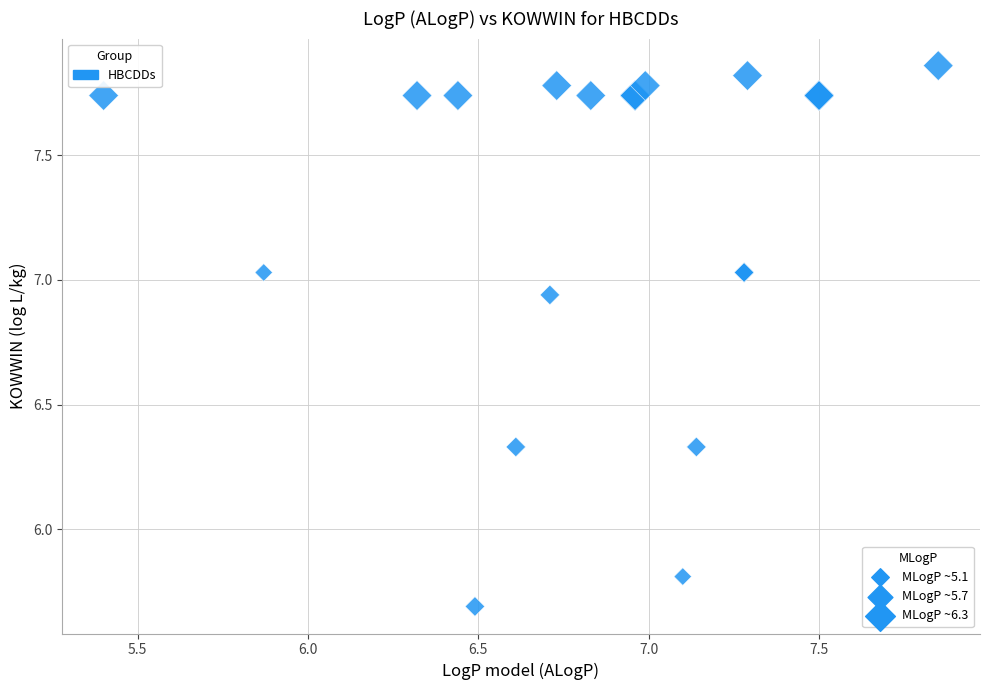

What Y value in the scatter plot is closest to 6?

5.8